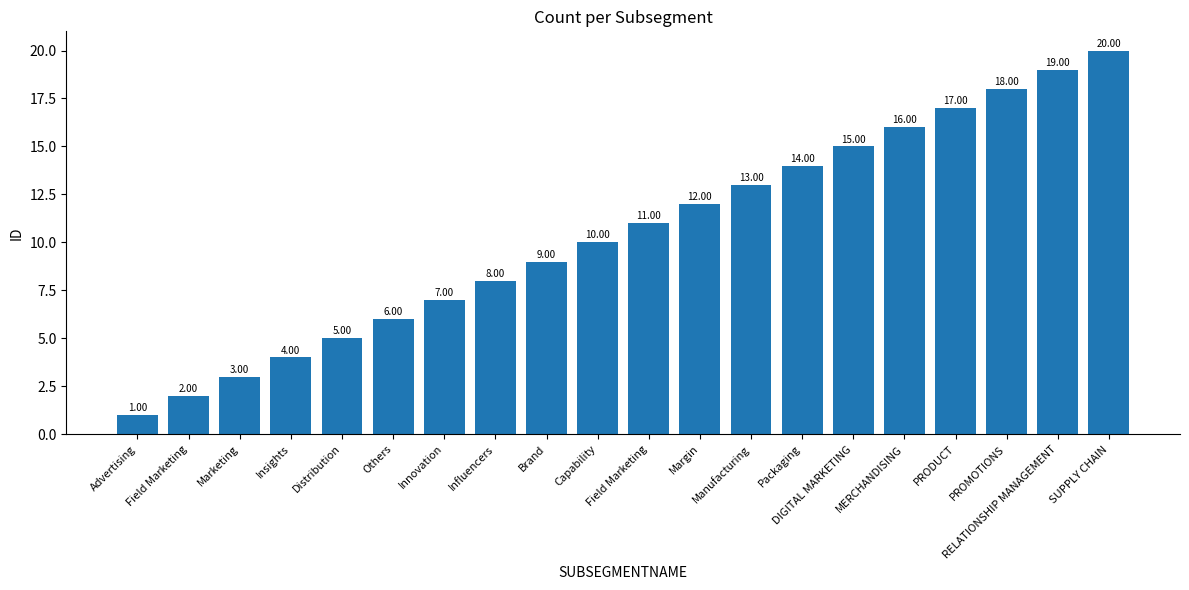

How many categories are shown in the chart?

20